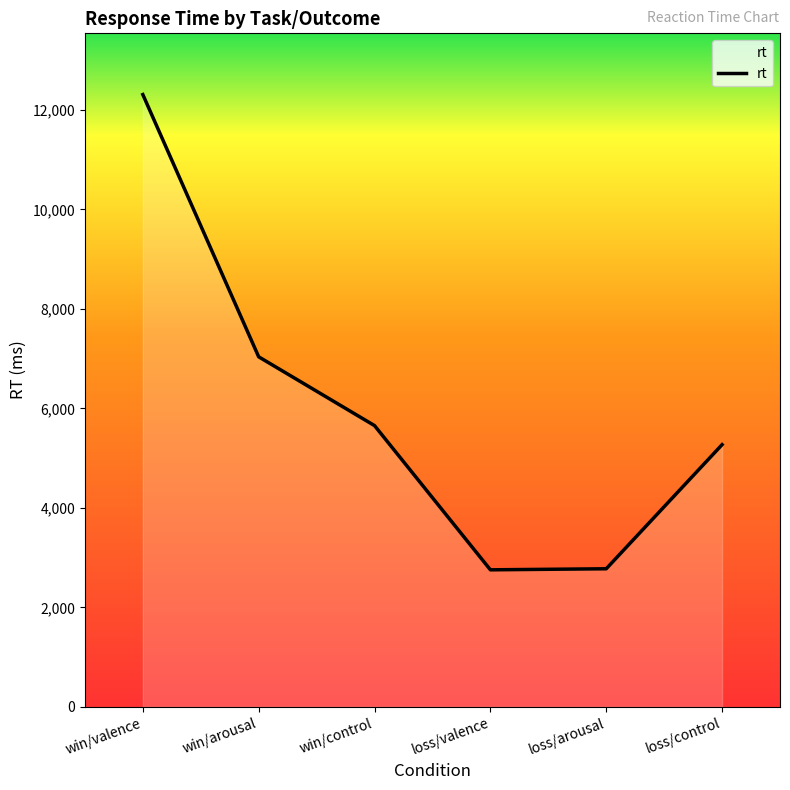

What is the smallest value displayed?

2755